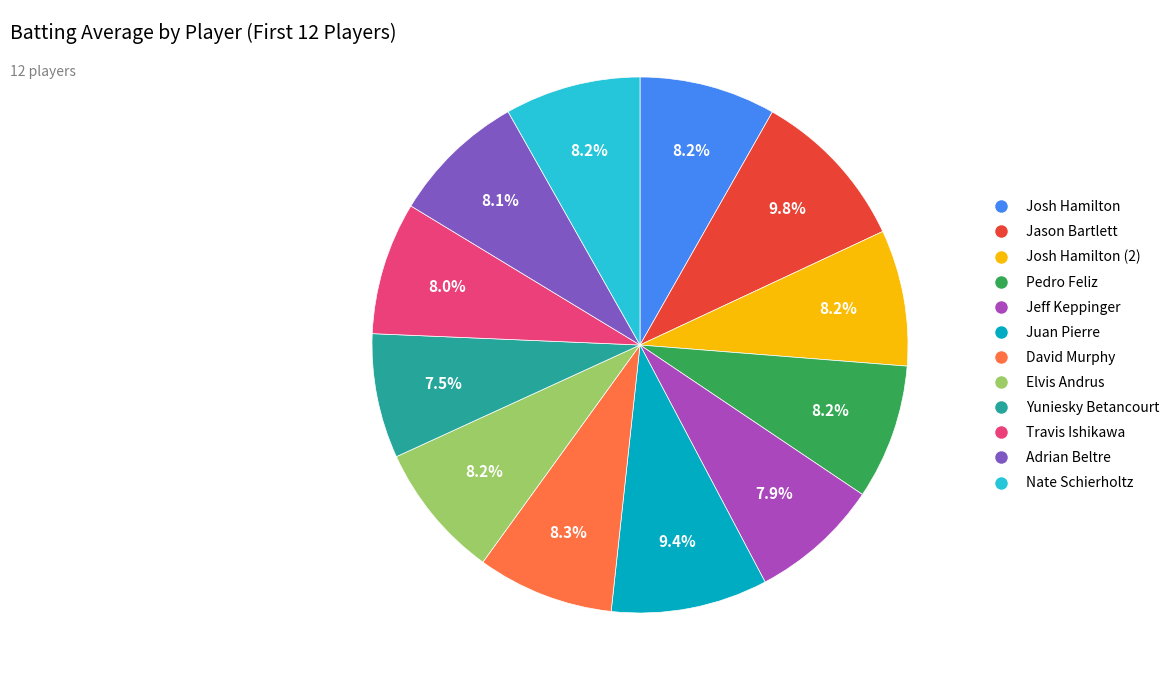

How many segments does this pie chart have?

12